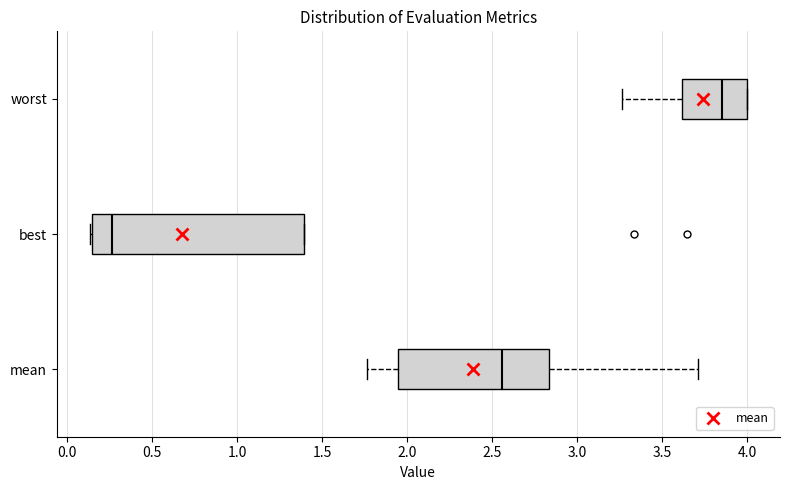

Which box's median line is the furthest to the right?

worst